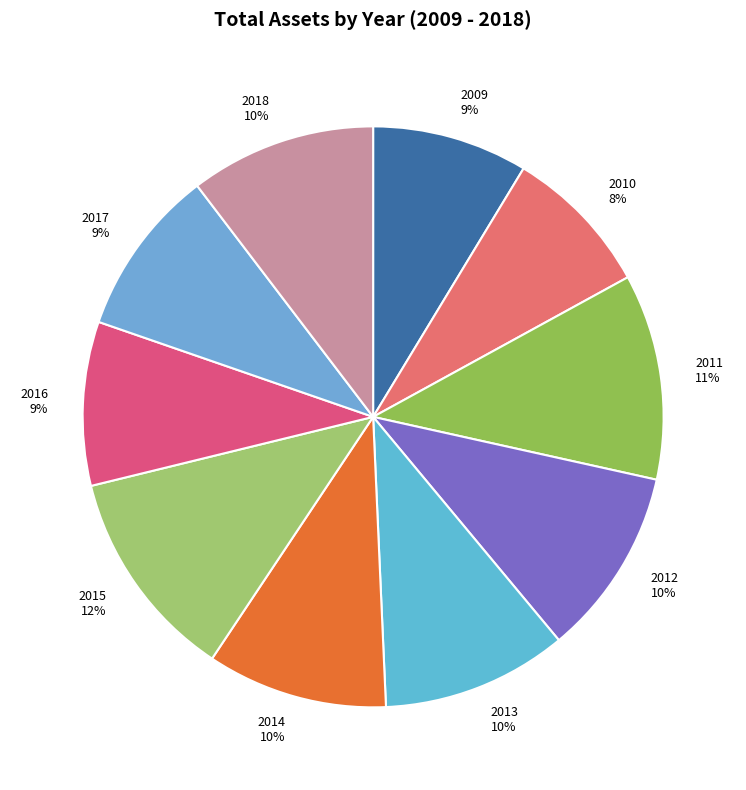

Is it true that 2010 is 8% of the pie?

True